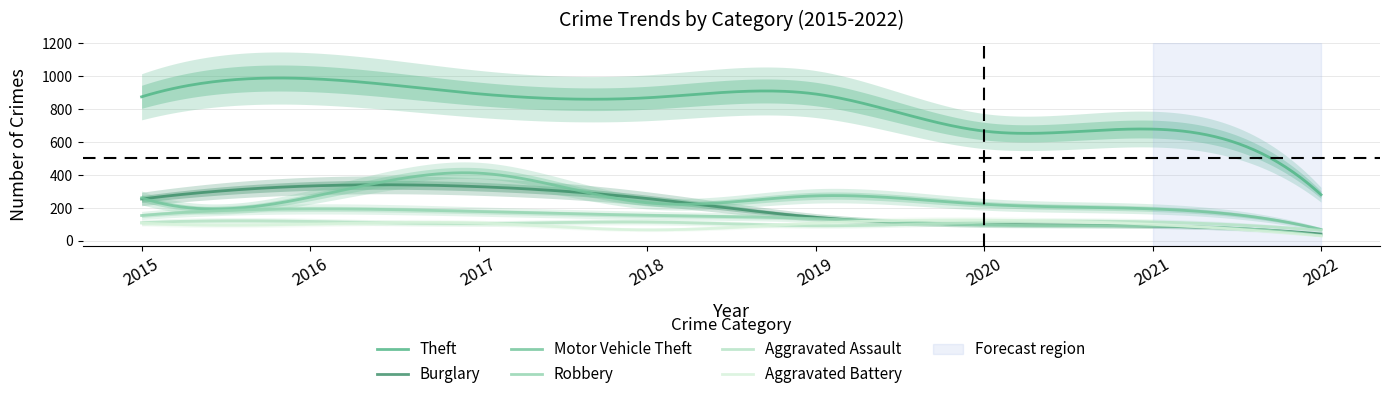

Where is the first local minimum for Theft?

2018